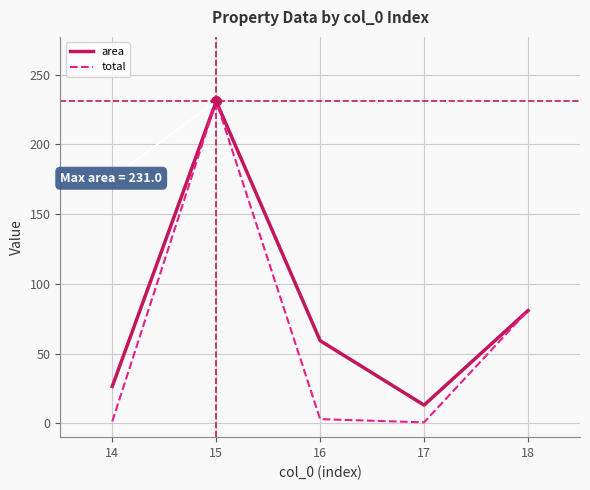

Which series has the widest spread of values?

total